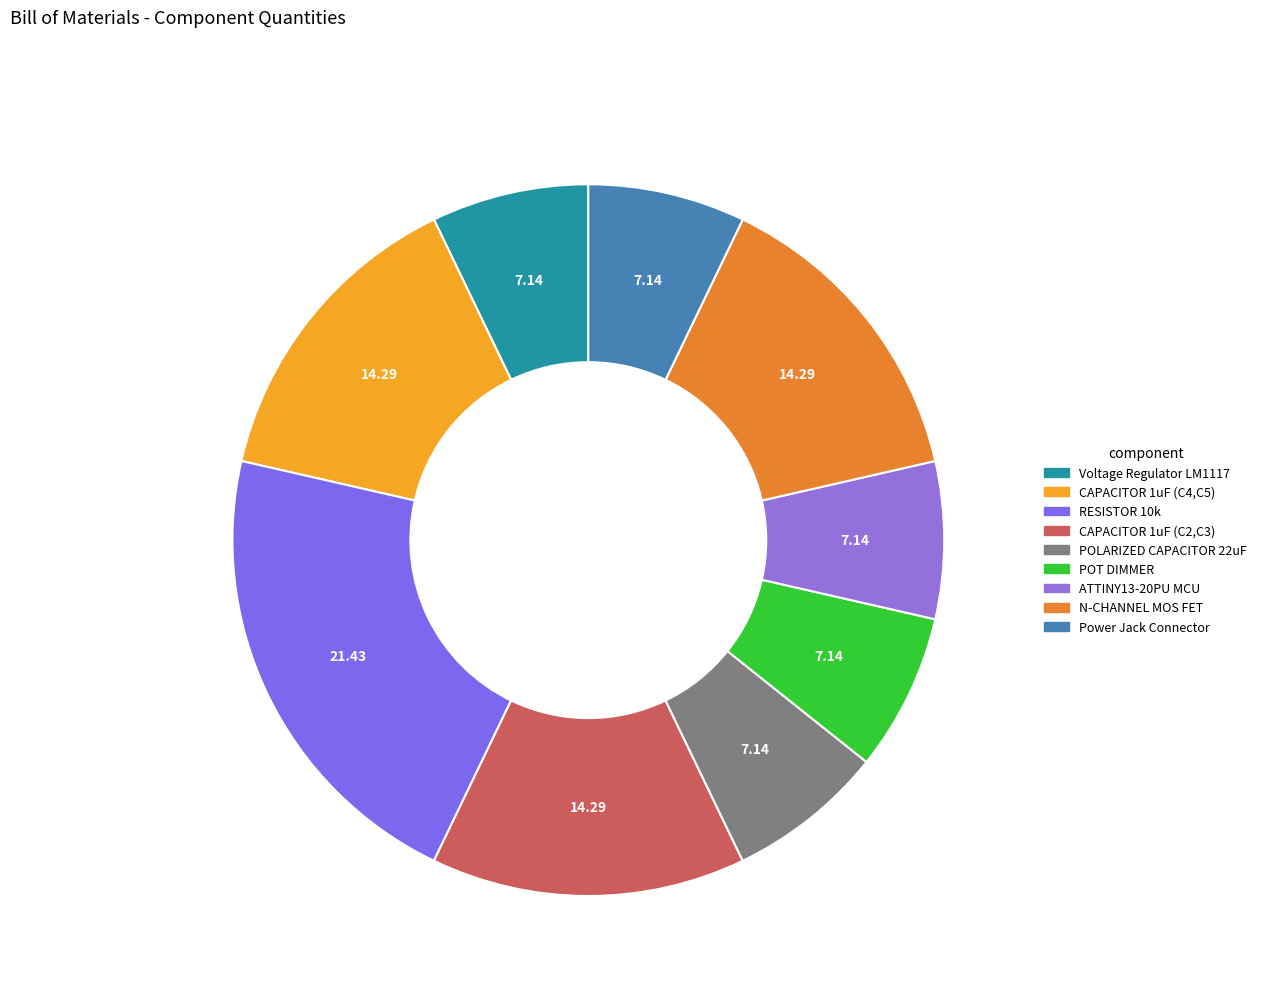

Do POT DIMMER and CAPACITOR 1uF (C2,C3) together represent more than half of the pie?

No